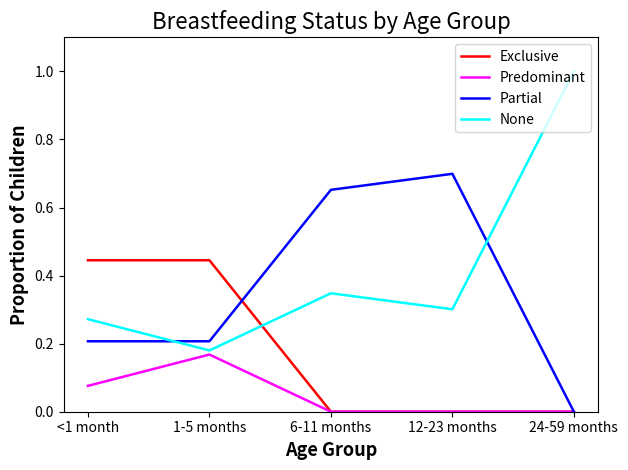

True or false: None and Partial intersect in this chart.

True